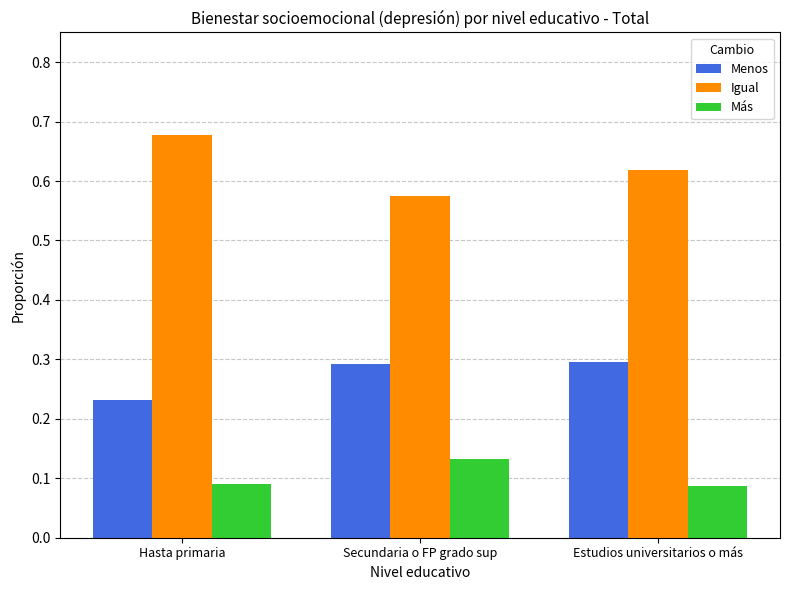

Rank the series by their average value, from highest to lowest.

Igual, Menos, Más